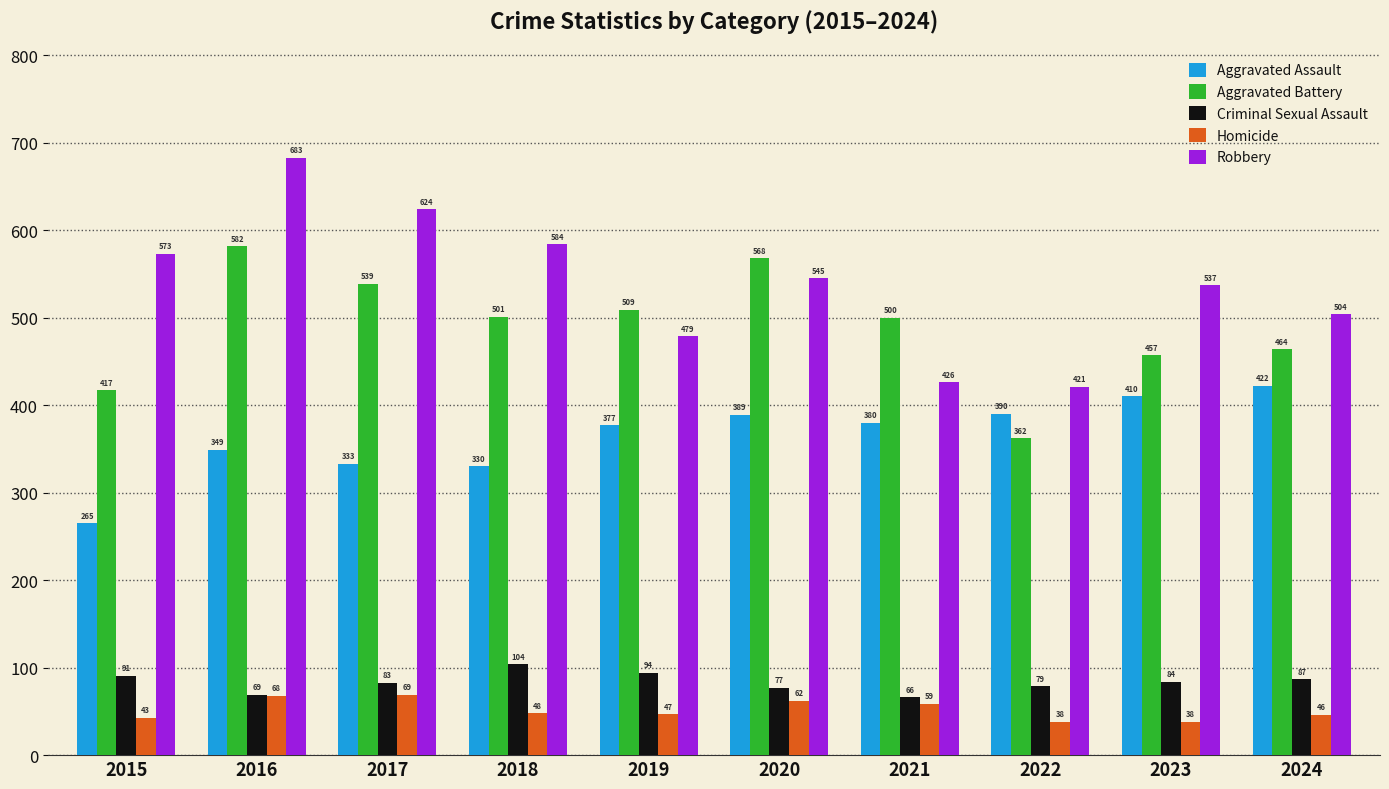

What is the value of the Criminal Sexual Assault bar at the 8th from the left?

79